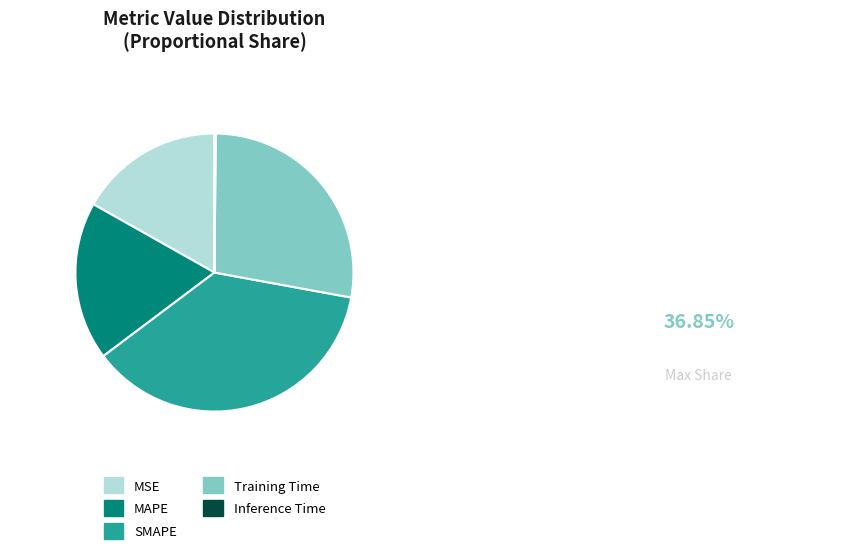

The MAPE slice represents 18% of the pie. True or false?

True